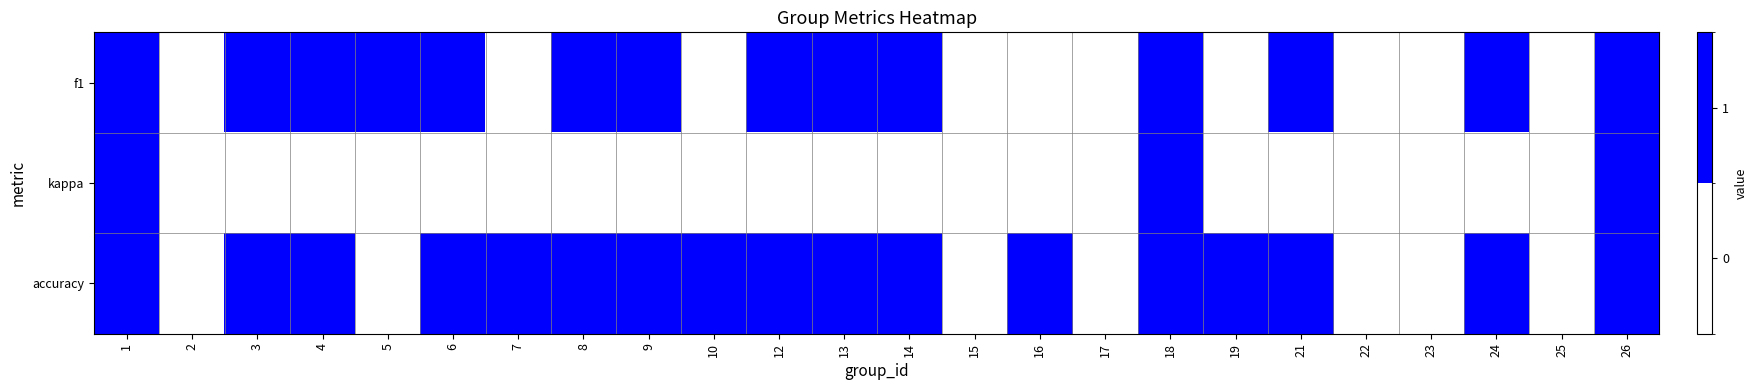

Reading left to right, transcribe all the data shown in this chart.

f1: 1=1	2=0	3=1	4=1	5=1	6=1	7=0	8=1	9=1	10=0	12=1	13=1	14=1	15=0	16=0	17=0	18=1	19=0	21=1	22=0	23=0	24=1	25=0	26=1
kappa: 1=1	2=0	3=0	4=0	5=0	6=0	7=0	8=0	9=0	10=0	12=0	13=0	14=0	15=0	16=0	17=0	18=1	19=0	21=0	22=0	23=0	24=0	25=0	26=1
accuracy: 1=1	2=0	3=1	4=1	5=0	6=1	7=1	8=1	9=1	10=1	12=1	13=1	14=1	15=0	16=1	17=0	18=1	19=1	21=1	22=0	23=0	24=1	25=0	26=1